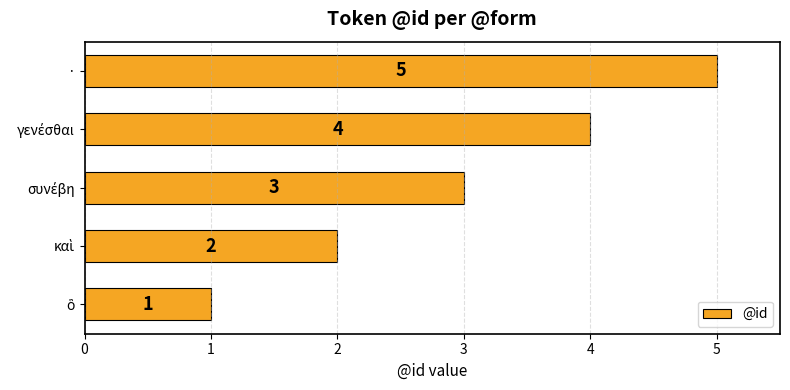

Count the values in the range 2 to 4.

3